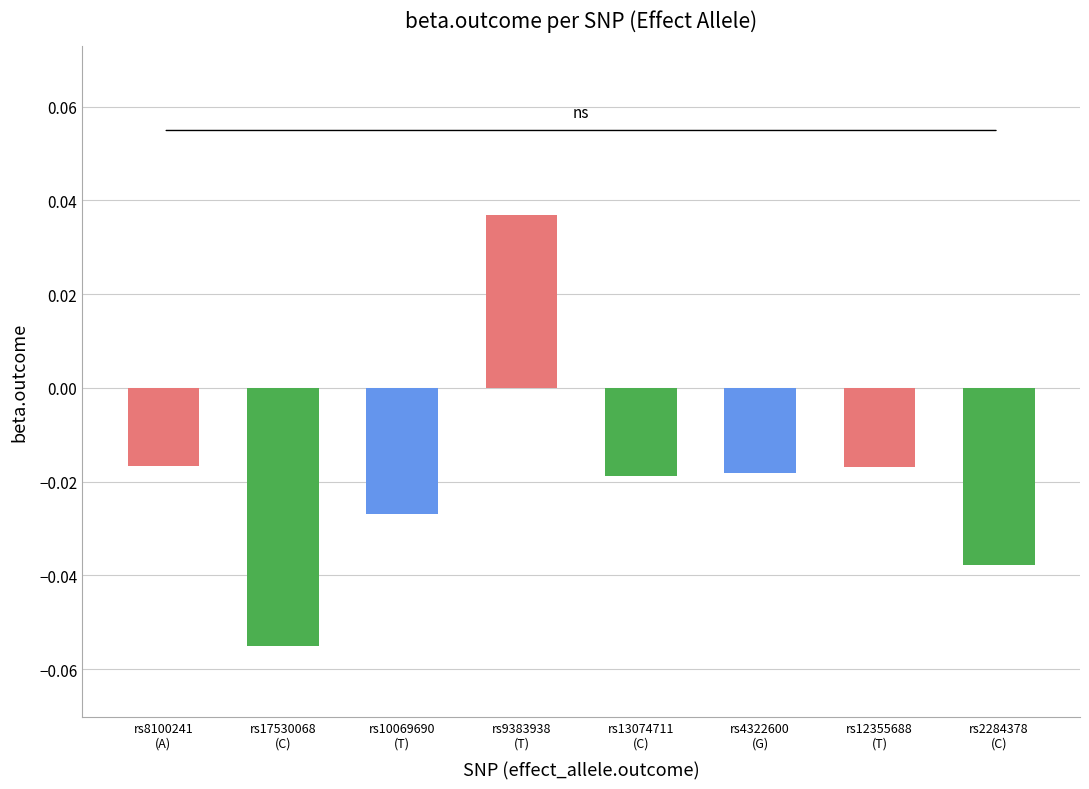

What is the sum of all values?

-0.2